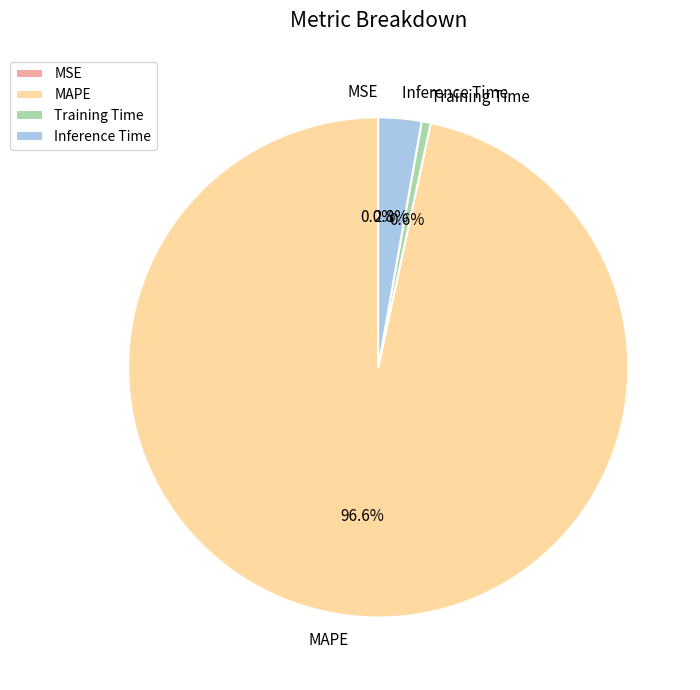

The Training Time slice represents 1% of the pie. True or false?

True